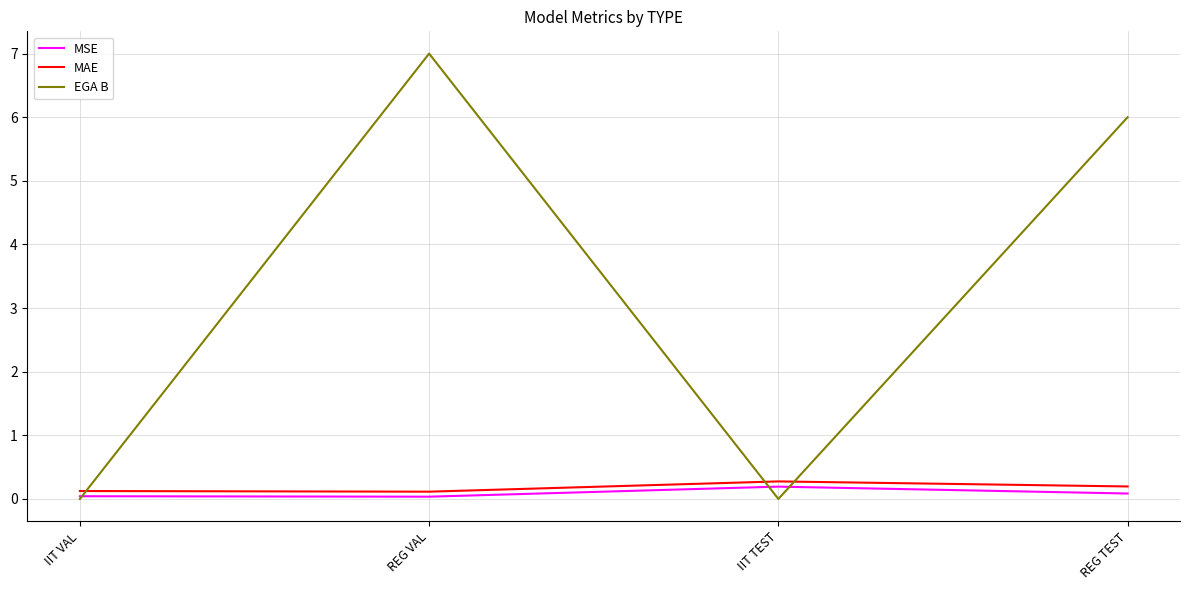

At which category does MSE reach its first local valley?

REG VAL